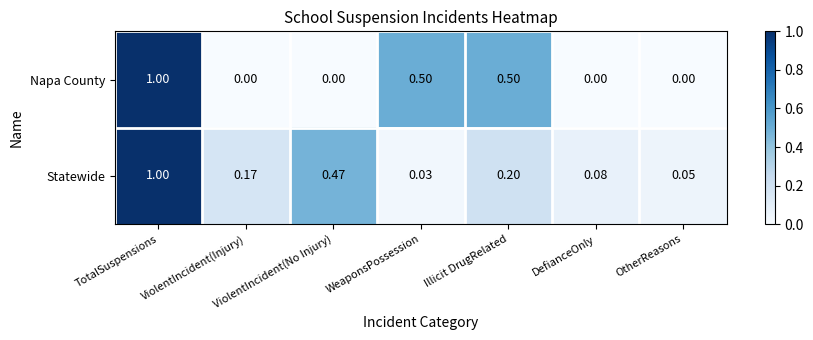

Is the value of Napa County at ViolentIncident(No Injury) greater than the value of Statewide at WeaponsPossession?

No